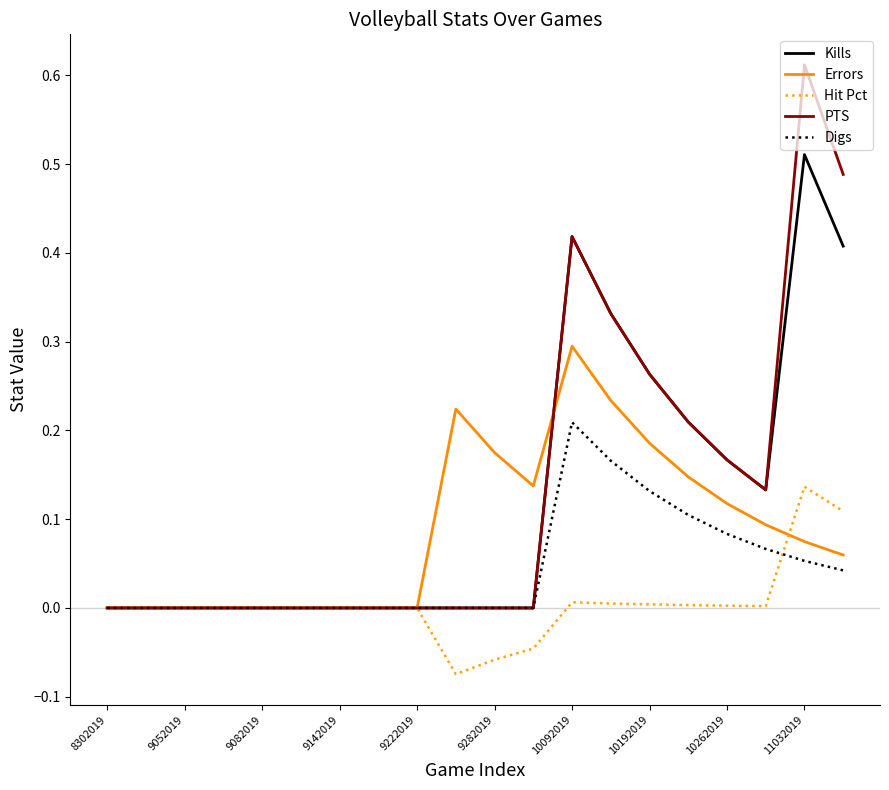

Rank the series by their maximum value, from lowest to highest.

Hit Pct, Digs, Errors, Kills, PTS